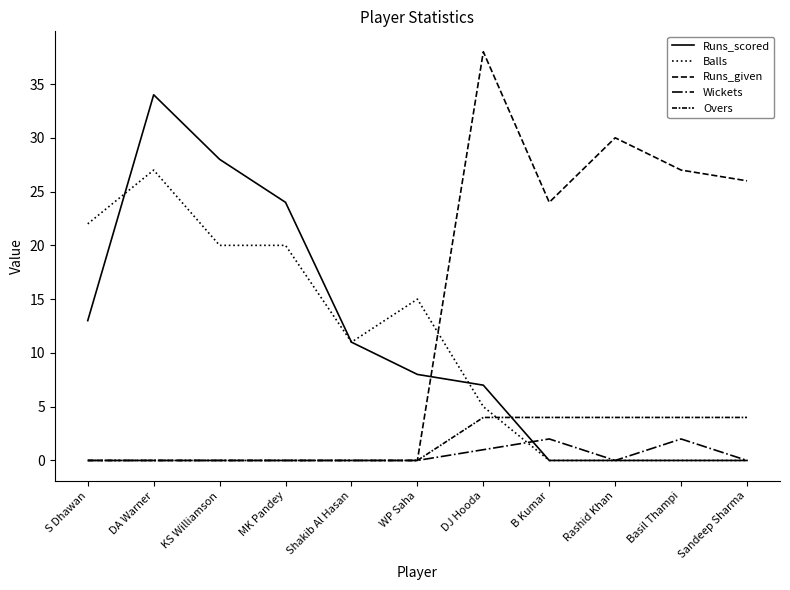

Which category has the lowest value in the Runs_scored series?

B Kumar